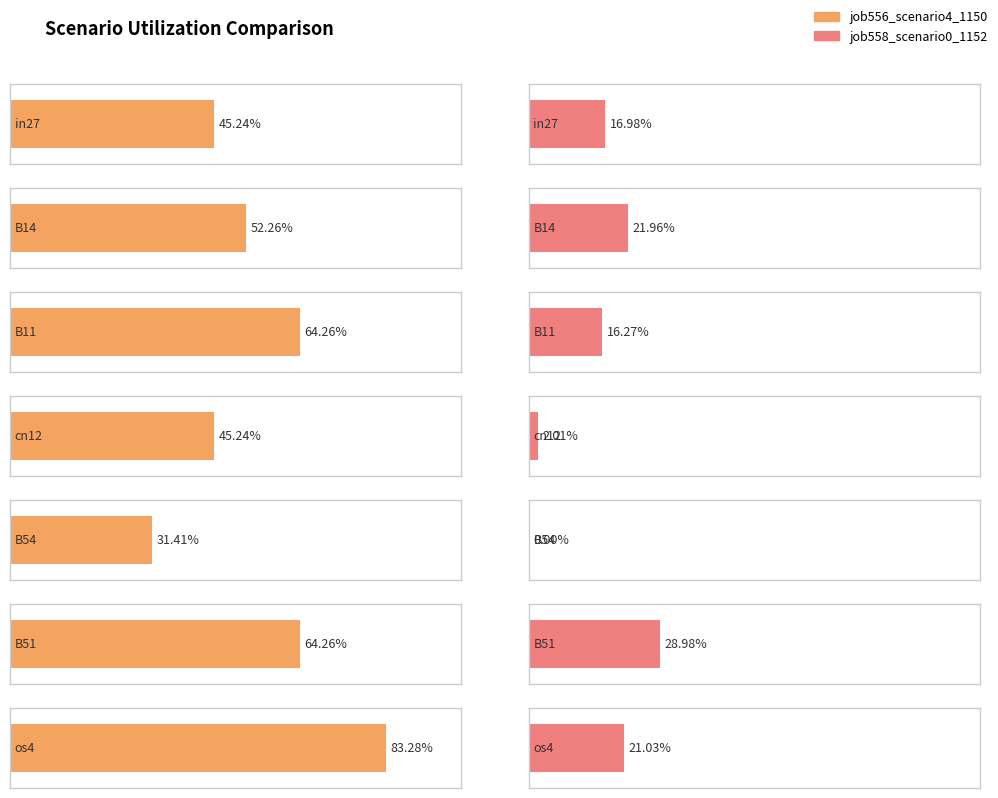

At B51, list the series in order from largest to smallest.

job556_scenario4_1150, job558_scenario0_1152